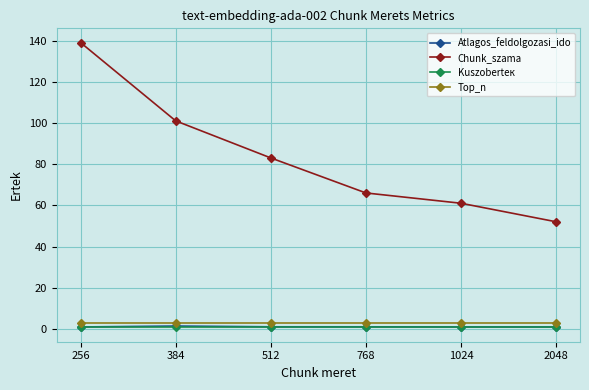

List the labels in order of Chunk_szama value, largest first.

256, 384, 512, 768, 1024, 2048